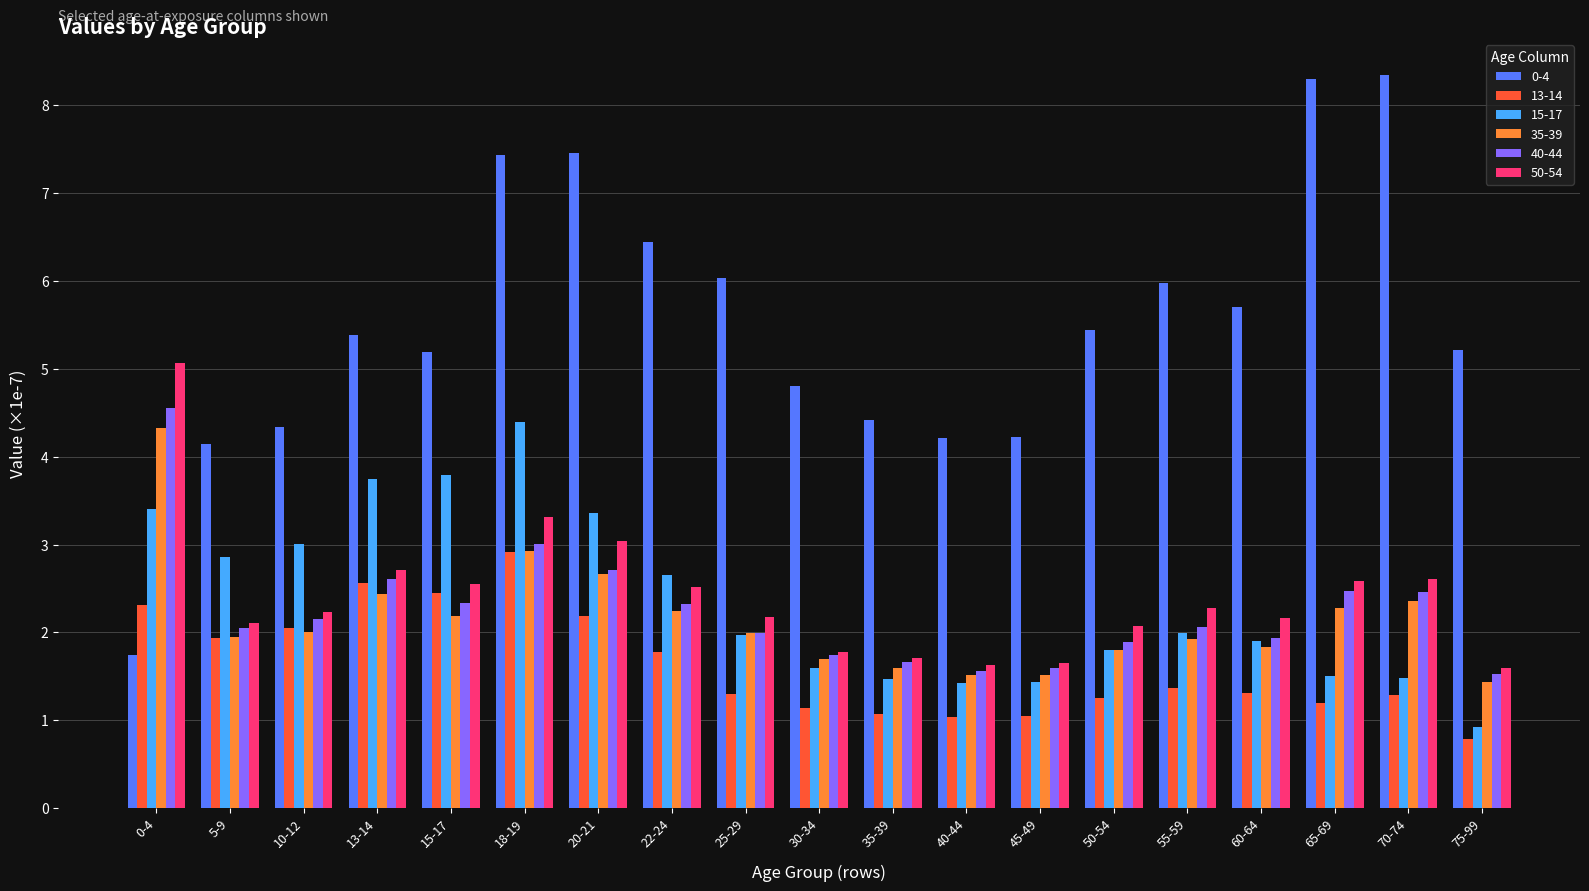

Which category has the lowest value in the 15-17 series?

75-99